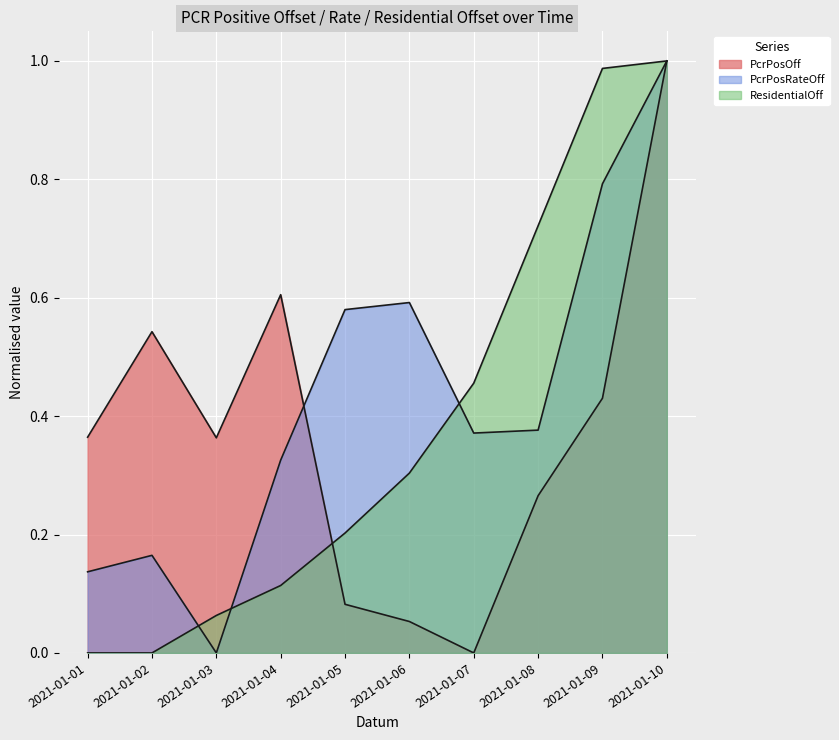

What is the sum of the PcrPosOff values at 2021-01-06 and 2021-01-03?

0.4